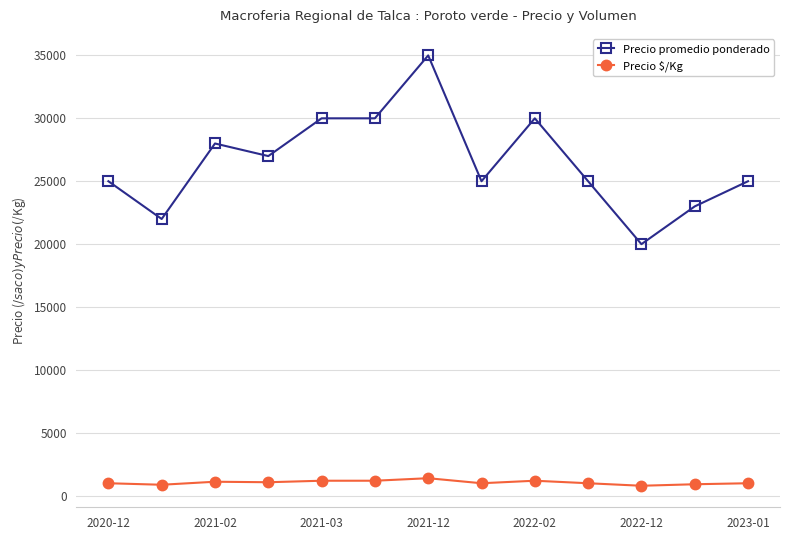

List the series in order of their peak value, lowest first.

Precio $/Kg, Precio promedio ponderado